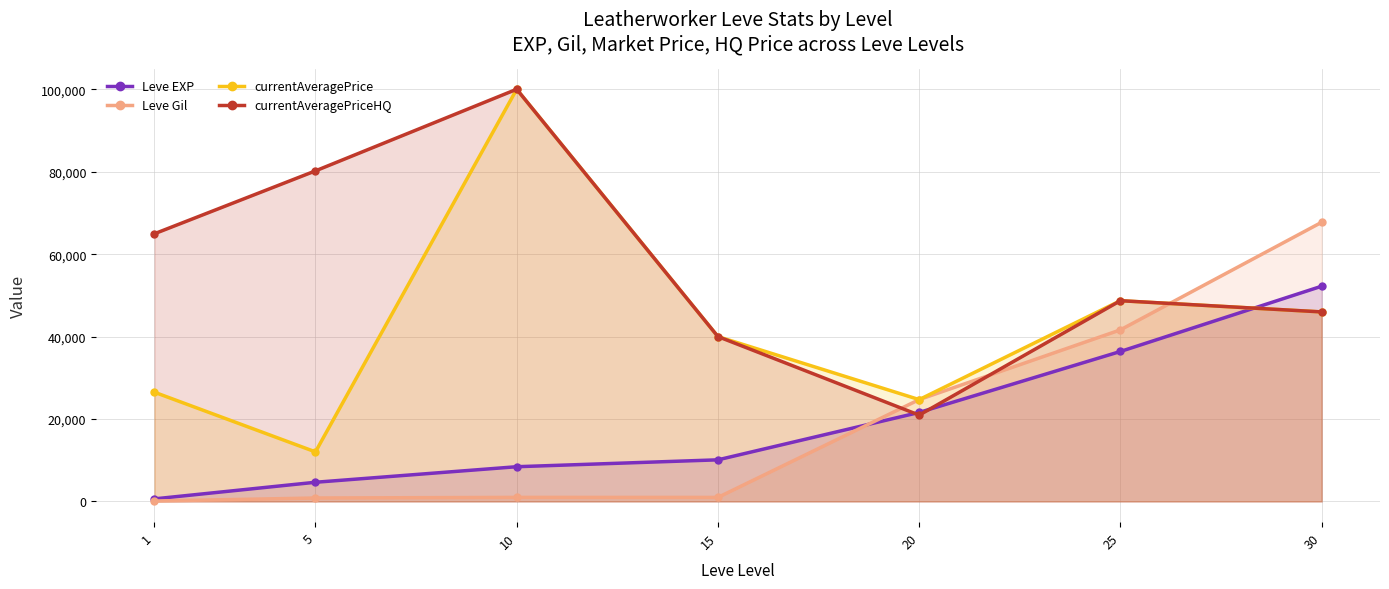

At which label is Leve EXP closest to 26425?

20